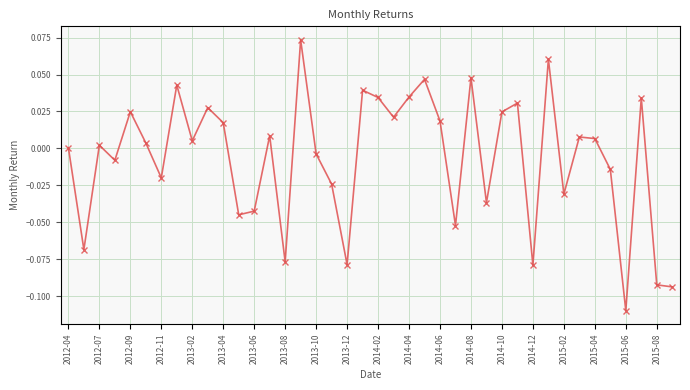

How many interior local peaks (higher than both neighbors) does the data have?

13